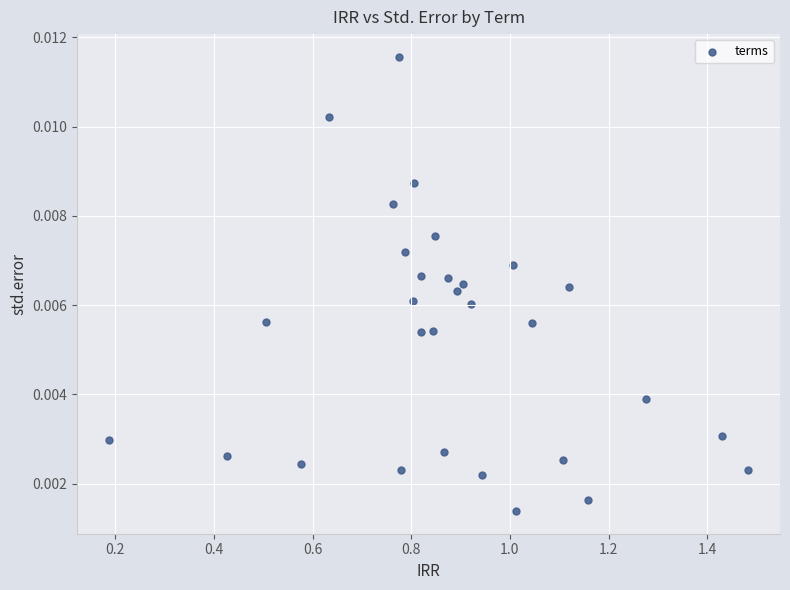

What is the range of X values (max minus min)?

1.3